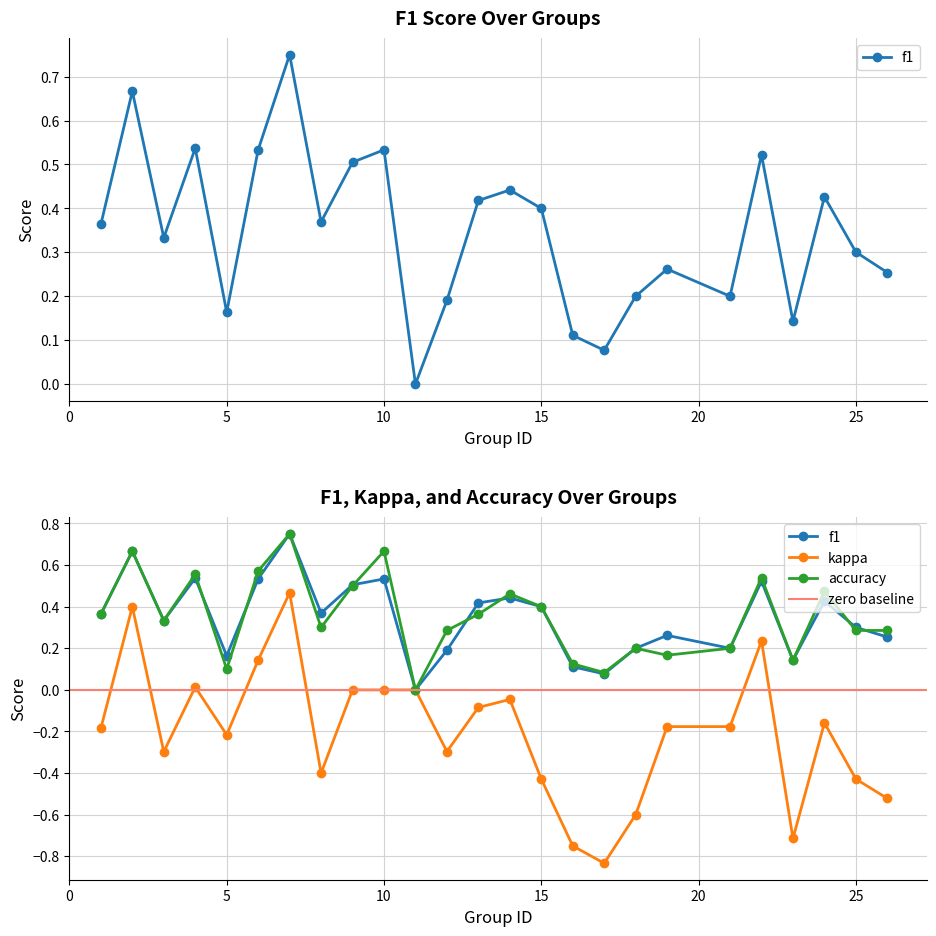

Reading left to right, transcribe all the data shown in this chart.

f1: 1=0.4	2=0.7	3=0.3	4=0.5	5=0.2	6=0.5	7=0.8	8=0.4	9=0.5	10=0.5	11=0.0	12=0.2	13=0.4	14=0.4	15=0.4	16=0.1	17=0.1	18=0.2	19=0.3	21=0.2	22=0.5	23=0.1	24=0.4	25=0.3	26=0.3
kappa: 1=-0.2	2=0.4	3=-0.3	4=0.0	5=-0.2	6=0.1	7=0.5	8=-0.4	9=0.0	10=0.0	11=0.0	12=-0.3	13=-0.1	14=-0.0	15=-0.4	16=-0.8	17=-0.8	18=-0.6	19=-0.2	21=-0.2	22=0.2	23=-0.7	24=-0.2	25=-0.4	26=-0.5
accuracy: 1=0.4	2=0.7	3=0.3	4=0.6	5=0.1	6=0.6	7=0.8	8=0.3	9=0.5	10=0.7	11=0.0	12=0.3	13=0.4	14=0.5	15=0.4	16=0.1	17=0.1	18=0.2	19=0.2	21=0.2	22=0.5	23=0.1	24=0.5	25=0.3	26=0.3